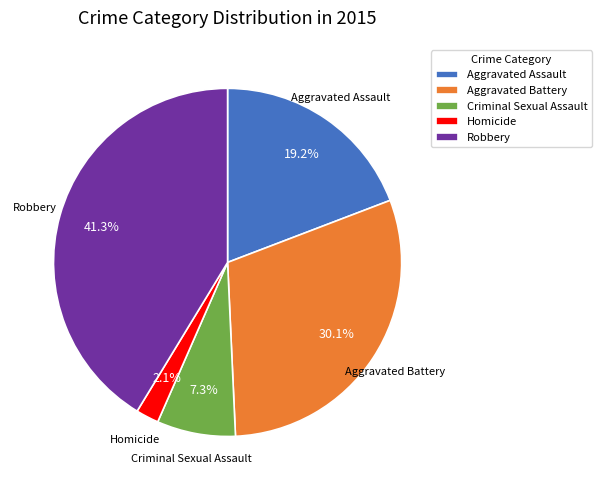

What percentage is the Robbery slice, to the nearest percent?

41%